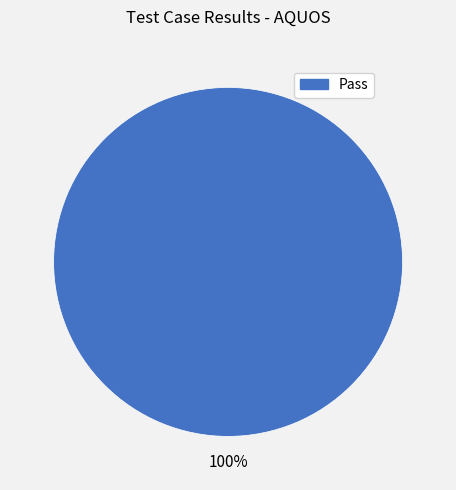

Is there any slice that represents more than half of the pie?

Yes